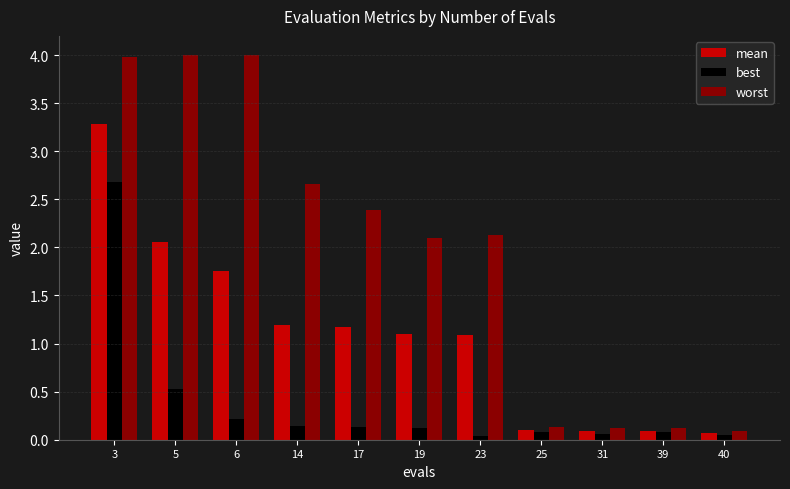

What is the spread (max minus min) of values at 3?

1.3